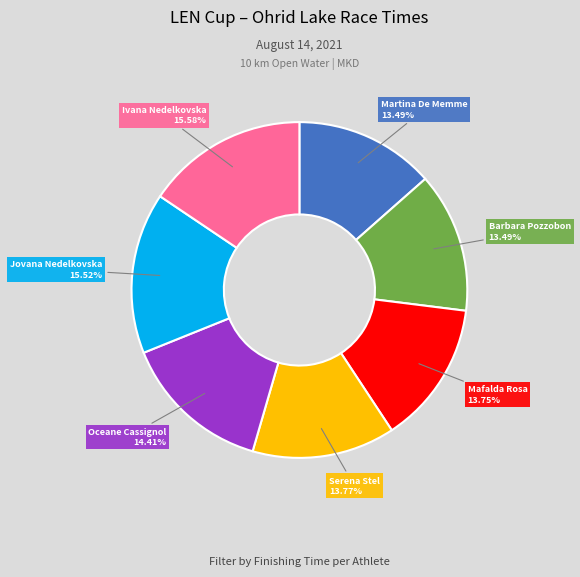

Does any single category account for the majority?

No